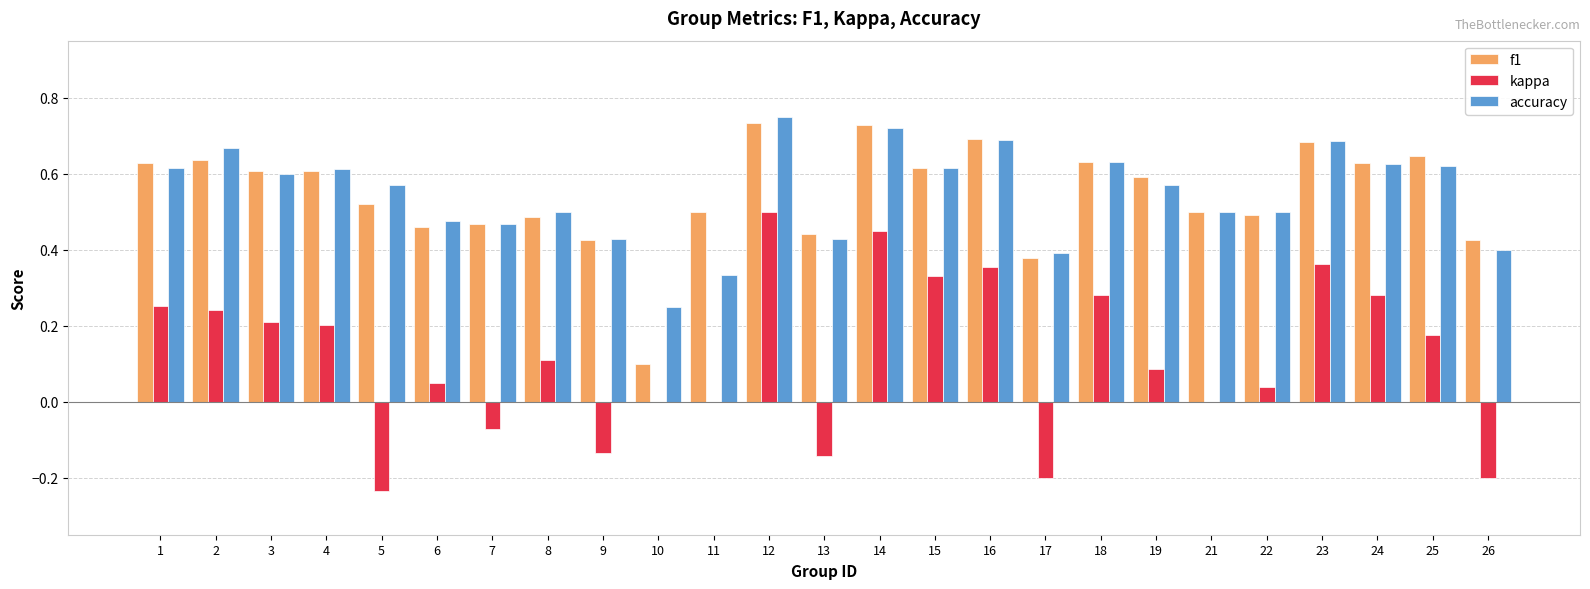

Which series changed the most between 7 and 15?

kappa